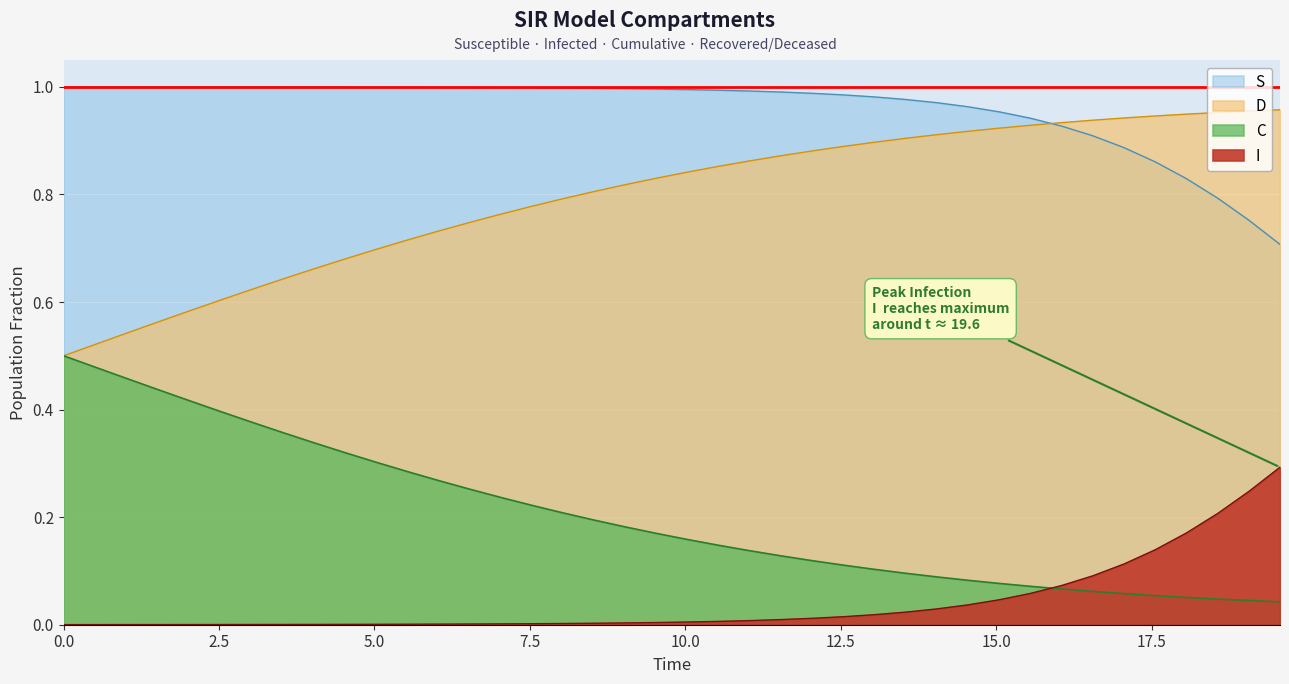

At how many categories does at least one series exceed 0?

40